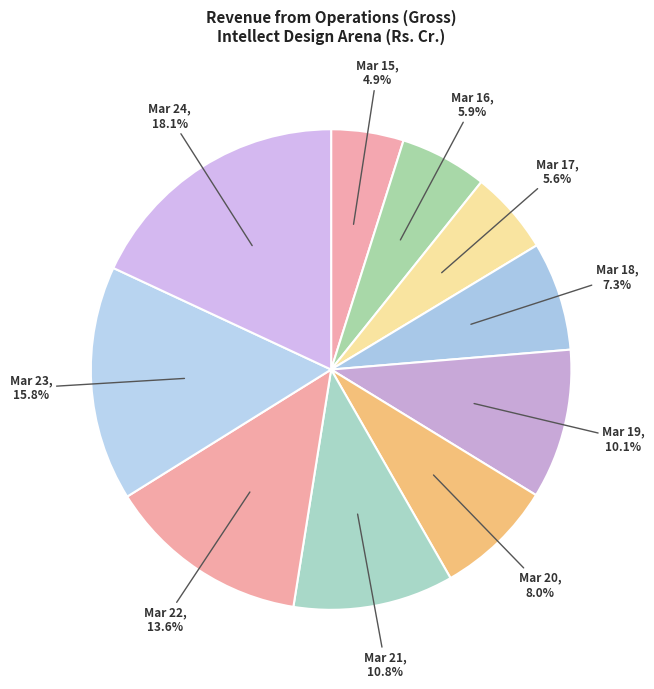

Count the number of slices in the pie.

10